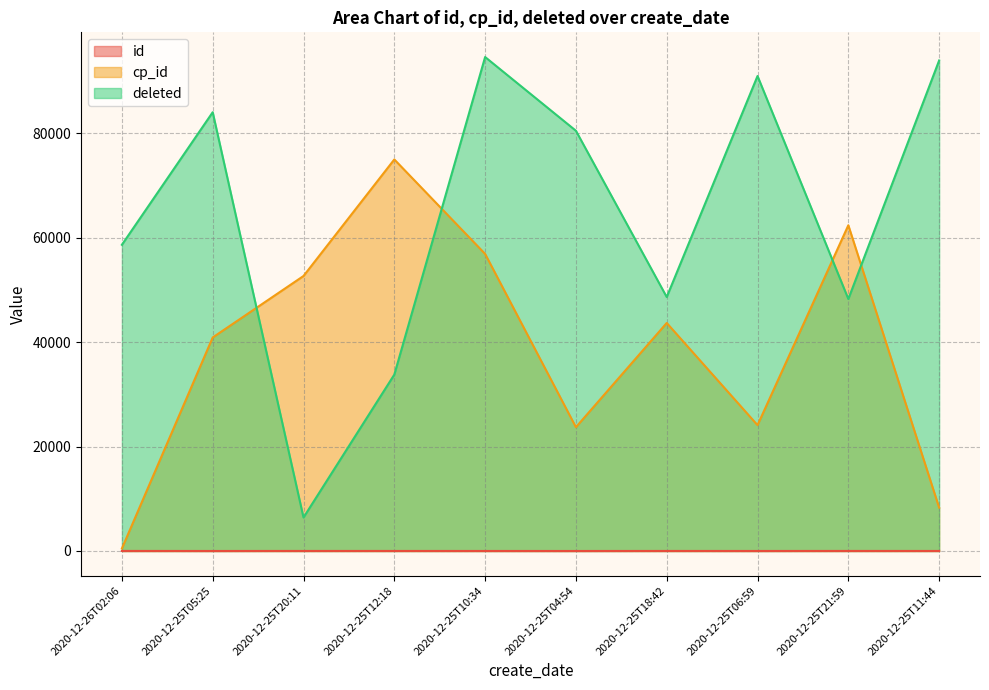

True or false: id and deleted cross at least once.

False